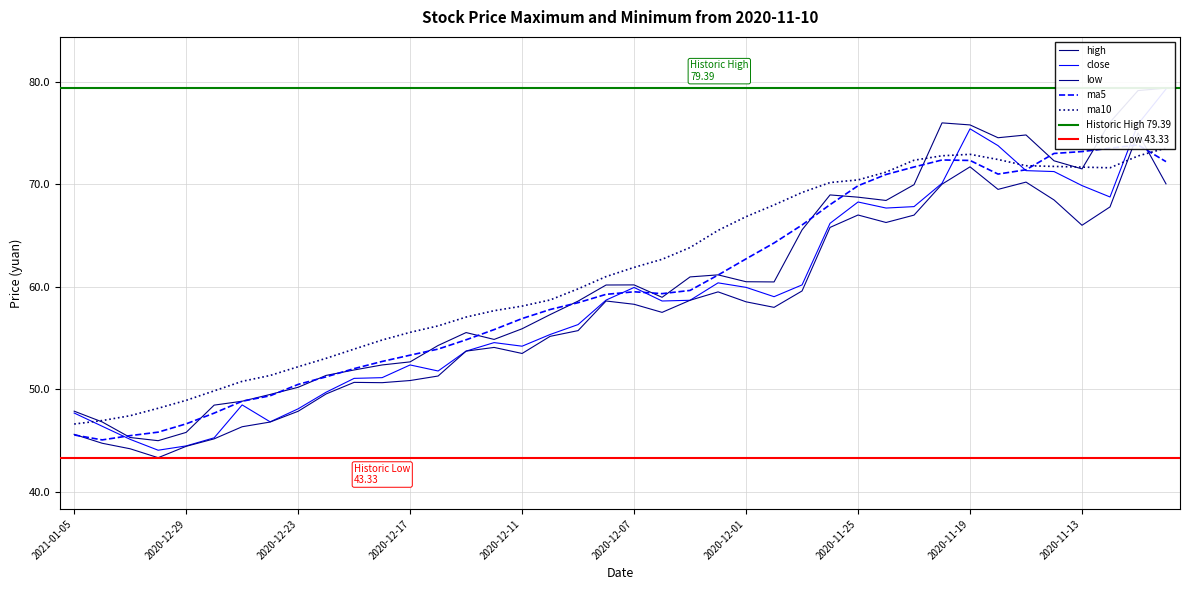

Does the chart have visible grid lines?

Yes